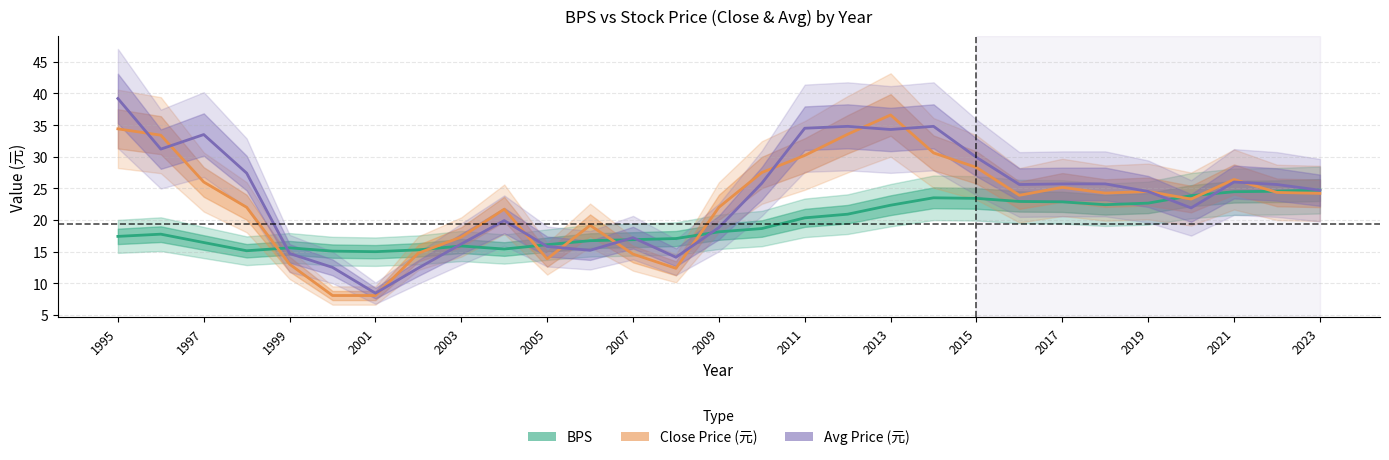

The BPS series shows 18.6 at 15. True or false?

True